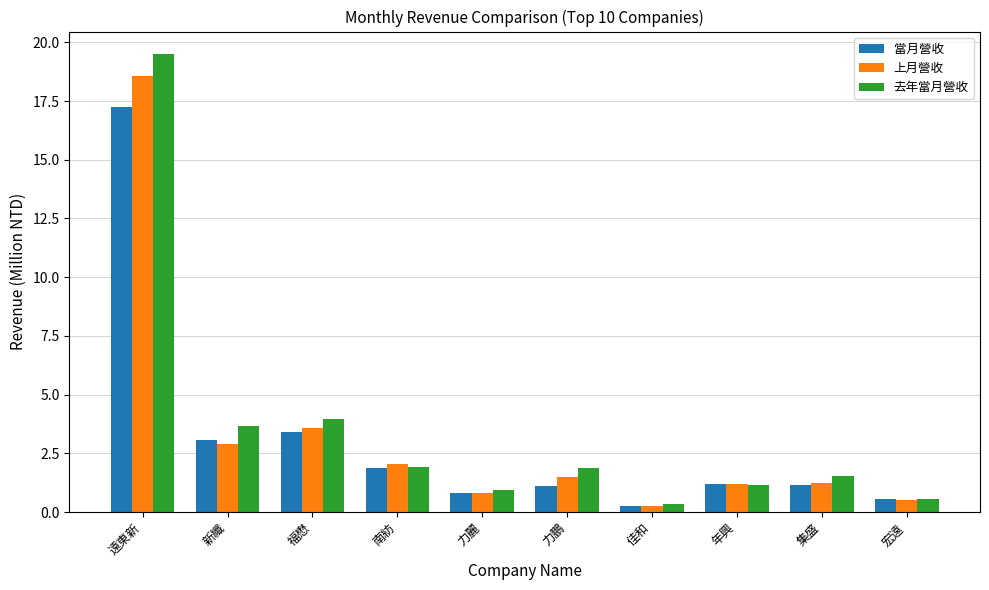

Between 力麗 and 年興, which series saw the biggest shift?

上月營收